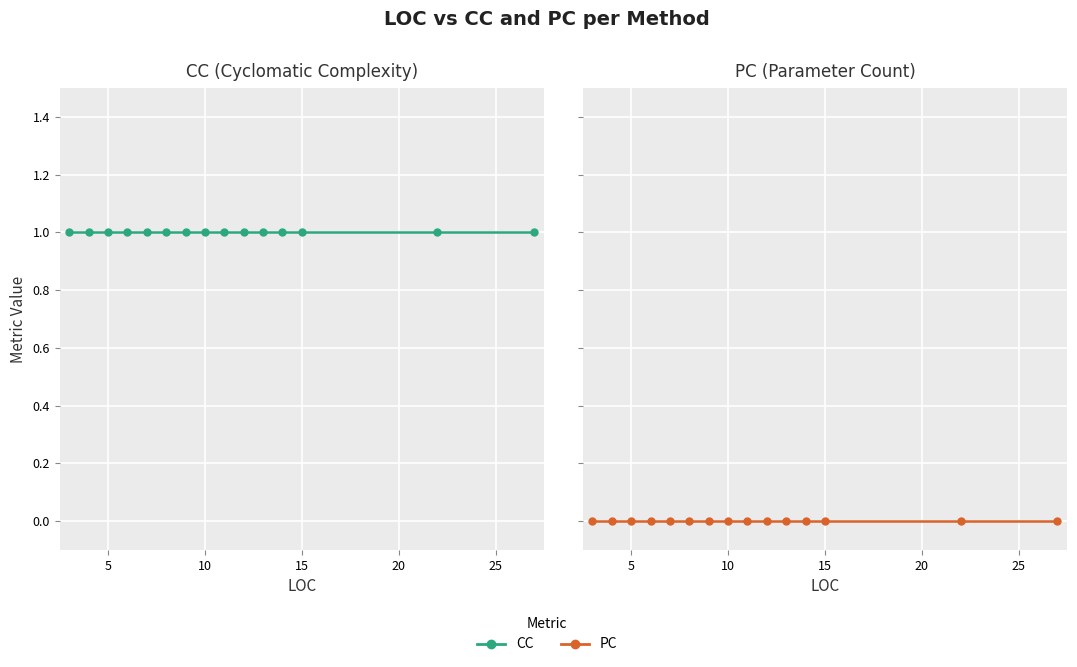

How many lines are shown in the chart?

2